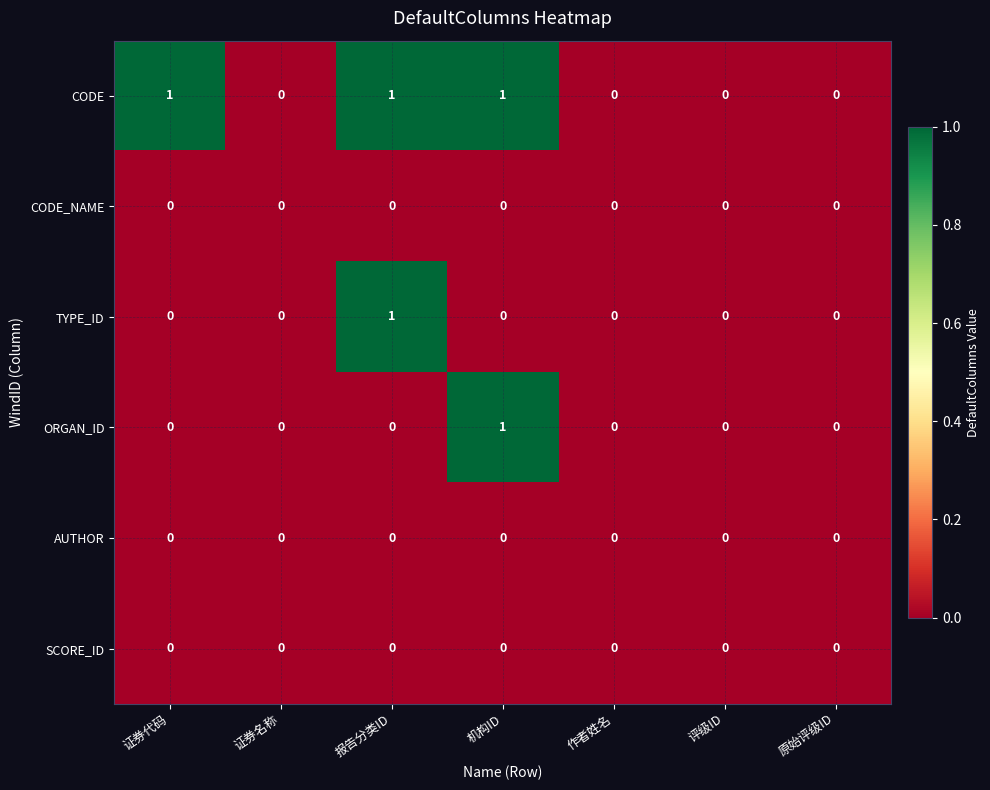

Which series changed the most between 证券代码 and 原始评级ID?

CODE